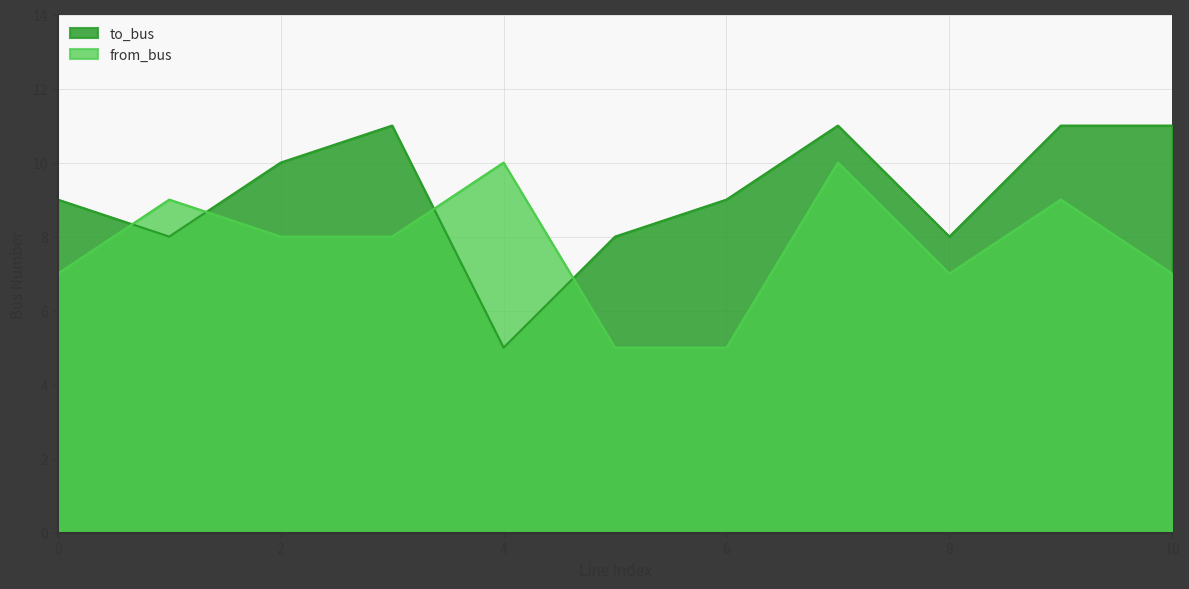

What is the difference between the second highest and minimum values in the to_bus series?

6